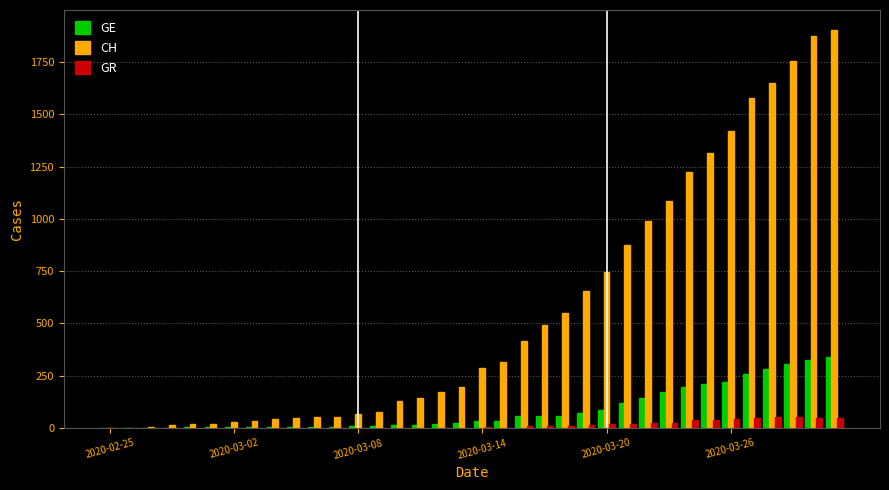

What is the greatest value displayed?

1903